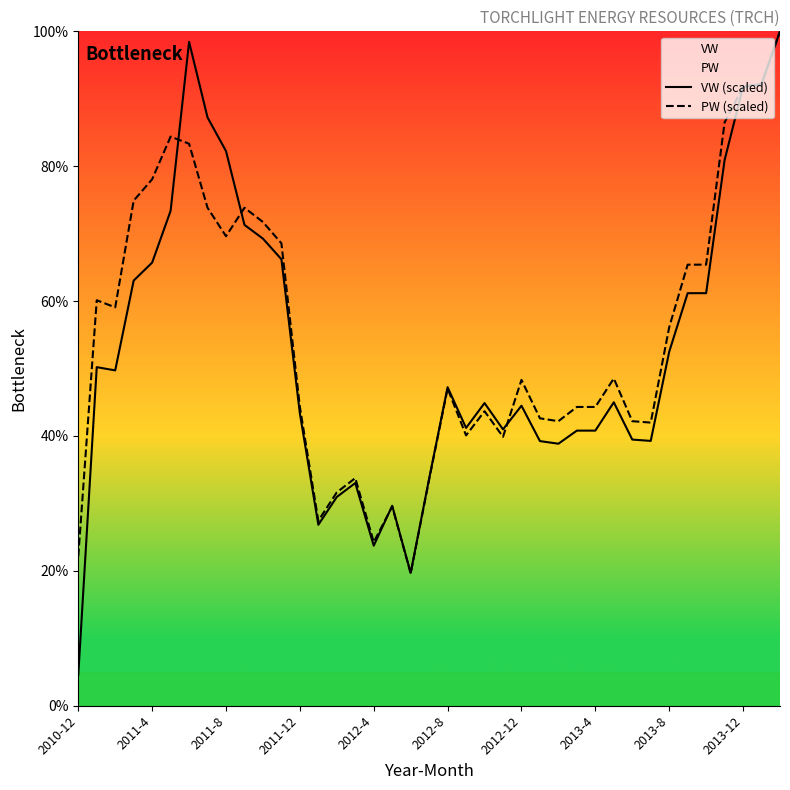

What is the total value across all series at 15?

66.8